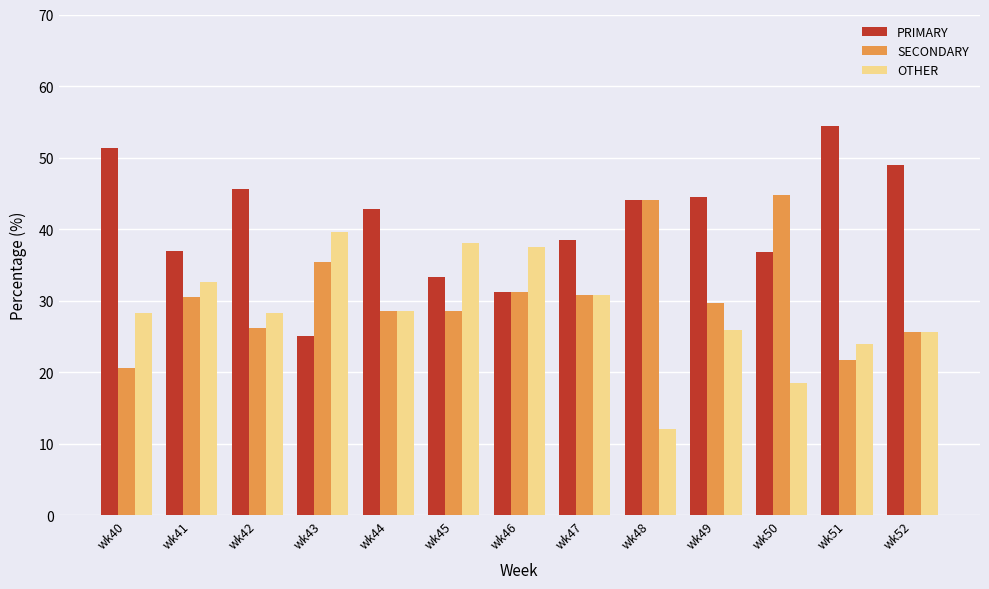

What is the lowest value of the SECONDARY series?

20.5